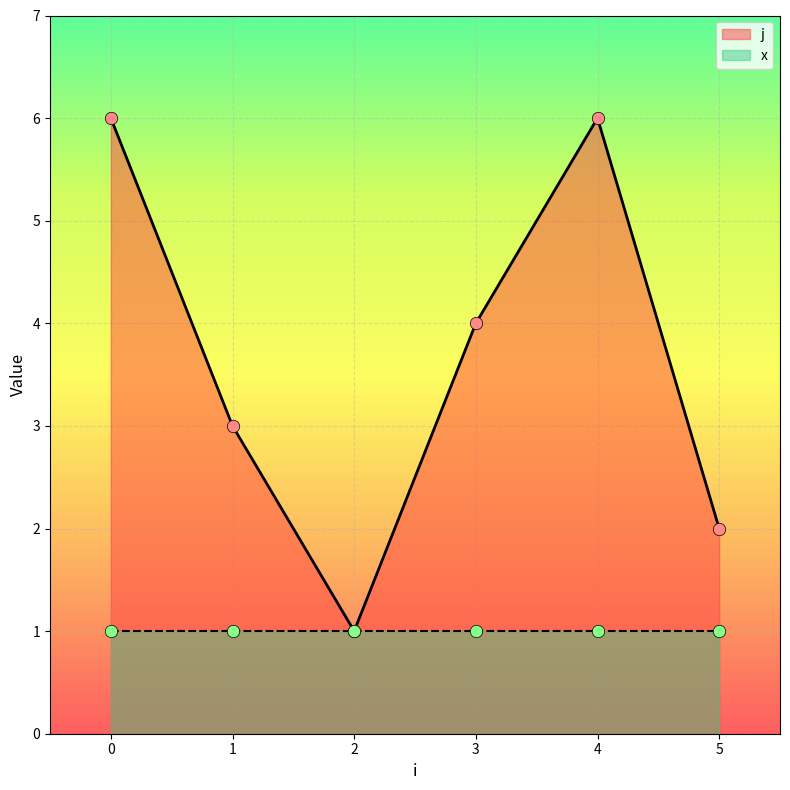

What is the total value across all series at 5?

3